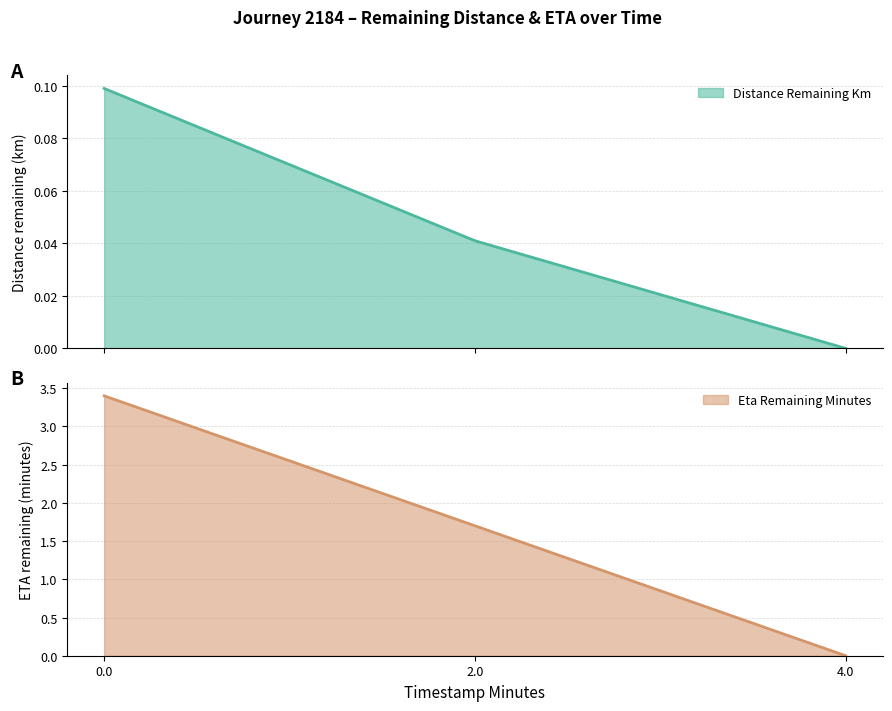

What is the difference between the maximum and minimum values in the eta_remaining_minutes series?

3.4